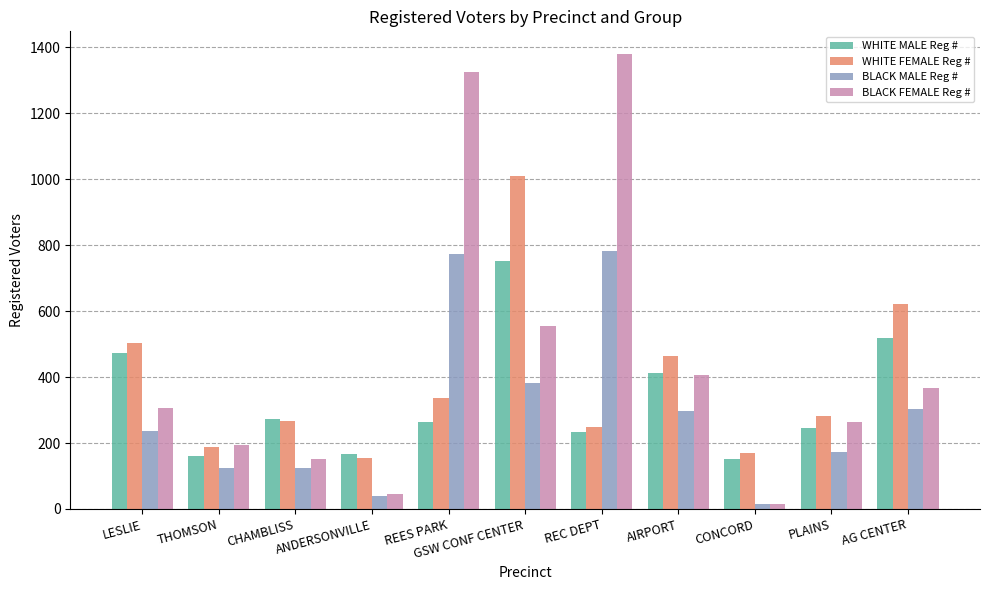

Which series has the largest total across all categories?

BLACK FEMALE Reg #